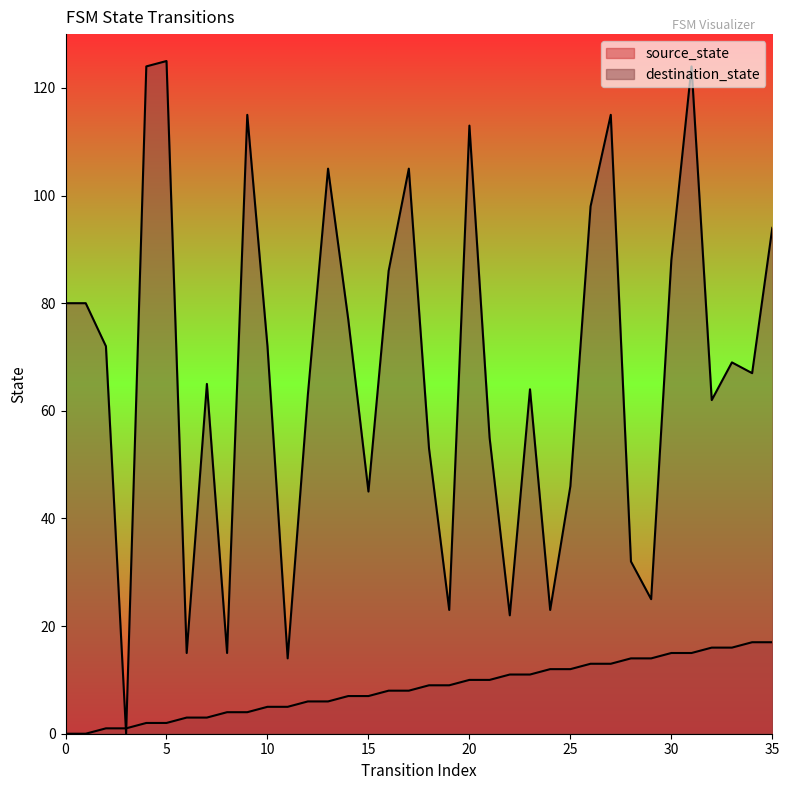

Where do destination_state and source_state first cross each other?

2 and 3